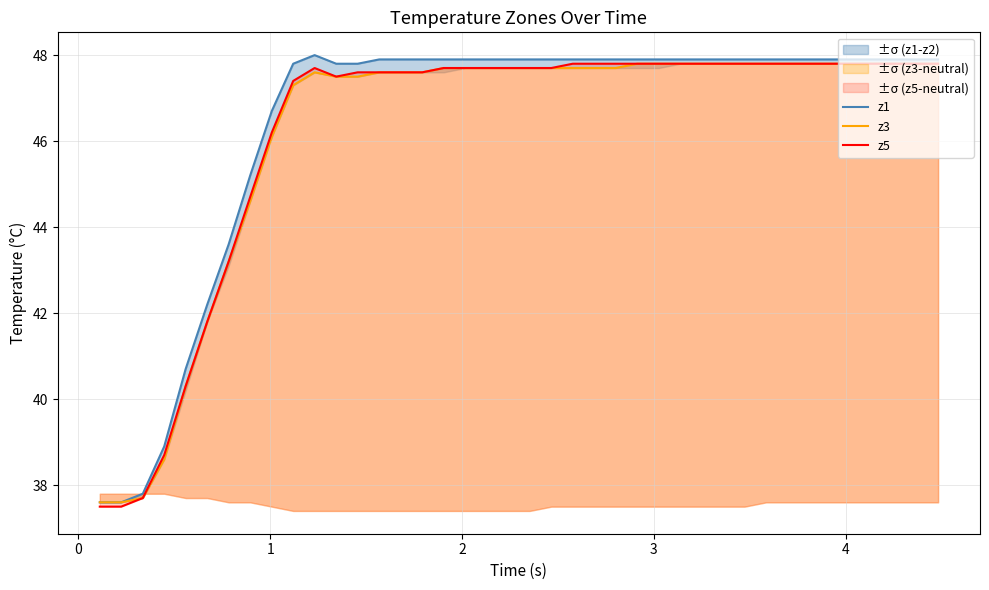

True or false: z5 and z1 intersect in this chart.

False